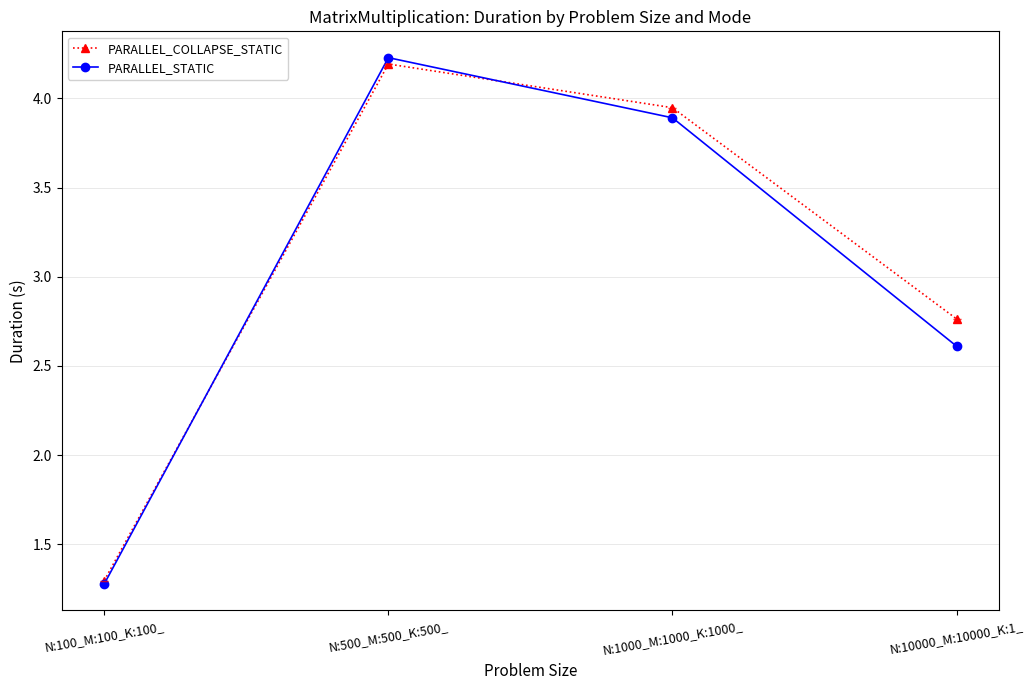

What is the label of the 3rd point from the left?

N:1000_M:1000_K:1000_